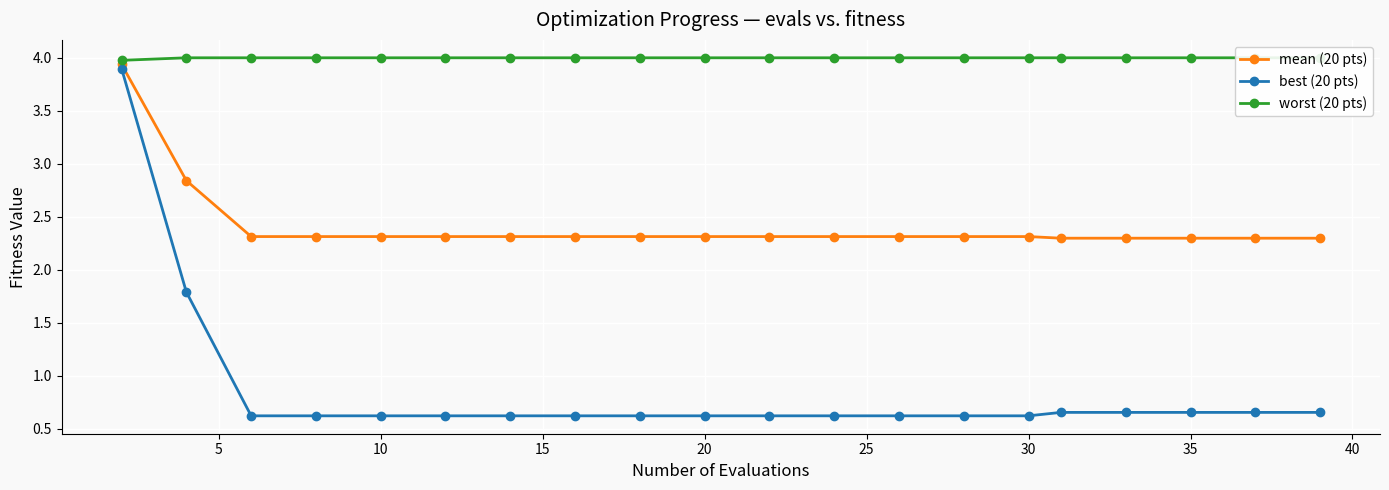

Count the number of categories in the chart.

20